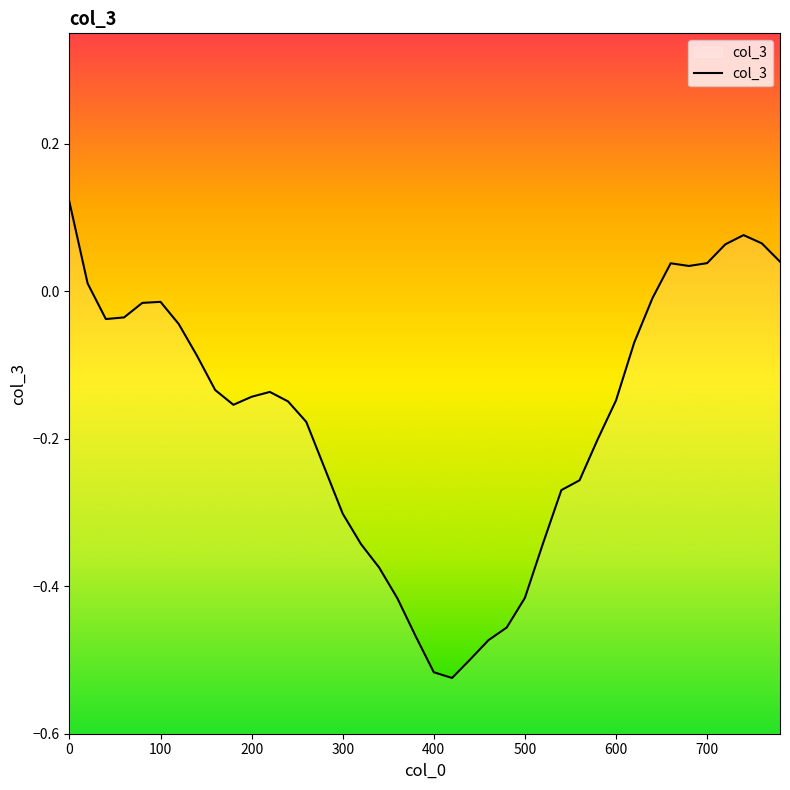

How many lines are shown in the chart?

1